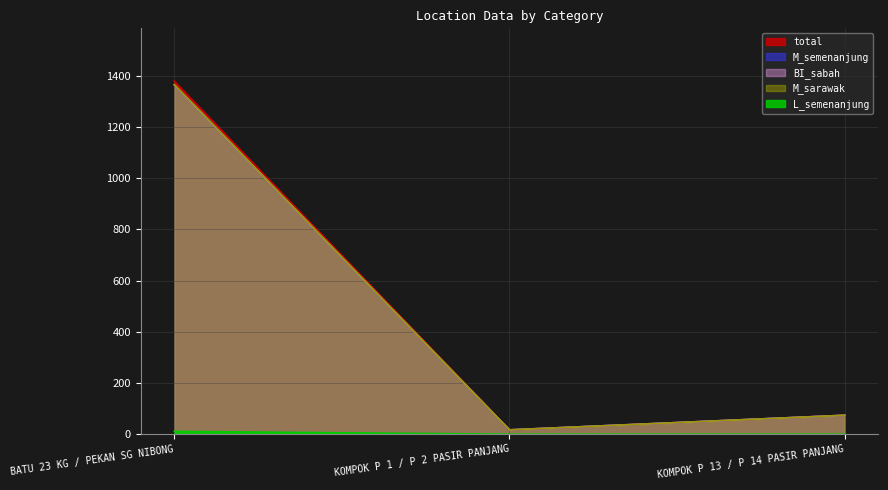

Which label corresponds to the smallest value in the chart?

KOMPOK P 1 / P 2 PASIR PANJANG